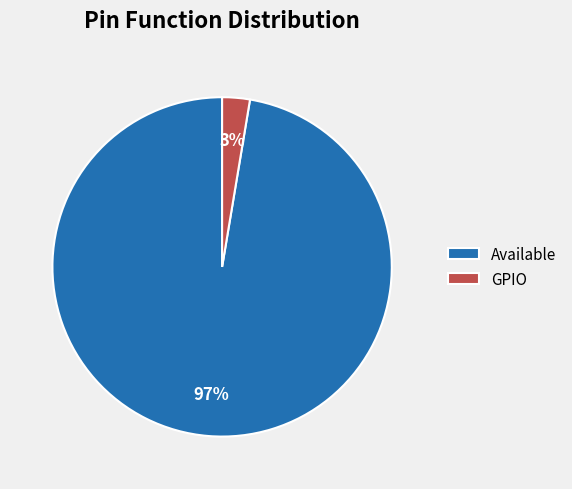

Is it true that GPIO is 3% of the pie?

True